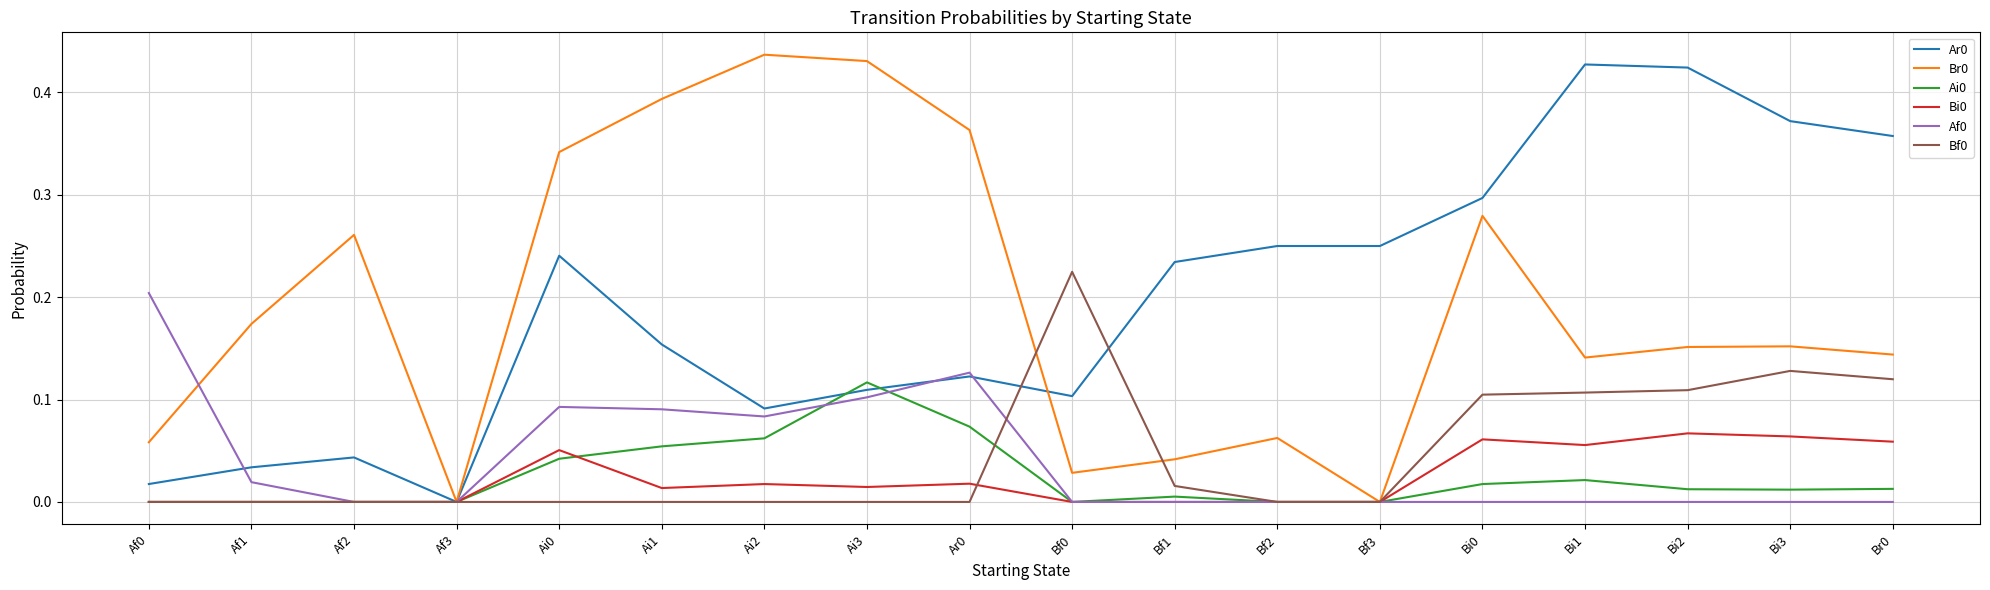

Is it true that Ai0 equals 0.1 at Bf2?

False